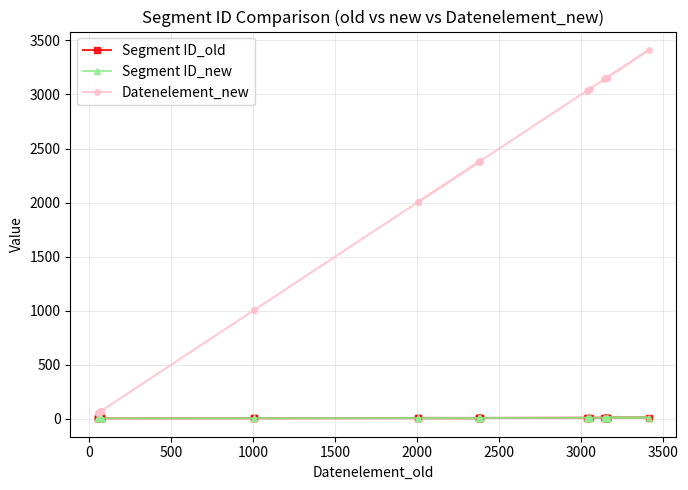

What is the average value of the Datenelement_new series?

1724